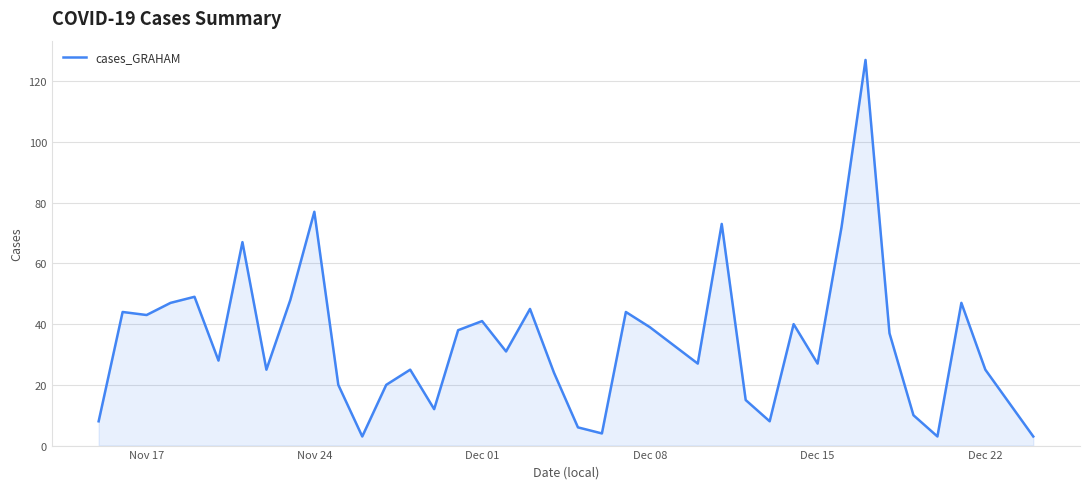

What is the maximum value shown in the chart?

127